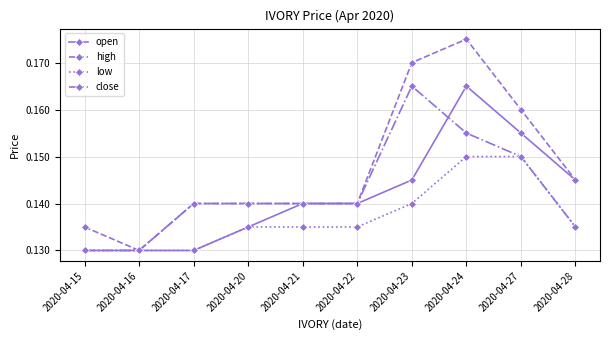

Is it true that close equals 0.2 at 2020-04-28?

False